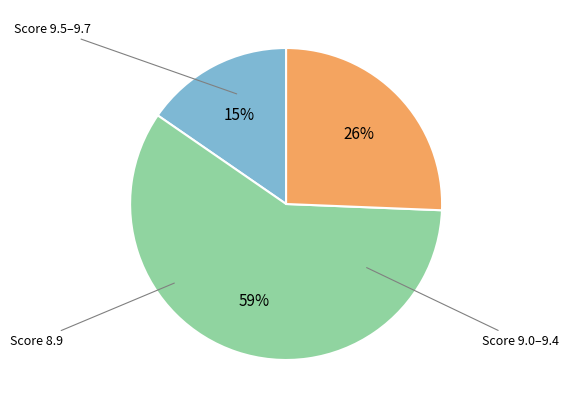

Is there any slice that represents more than half of the pie?

Yes